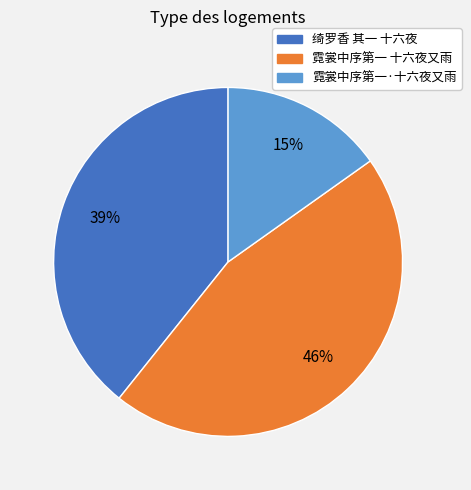

Do 绮罗香 其一 十六夜 and 霓裳中序第一 十六夜又雨 together represent more than half of the pie?

Yes